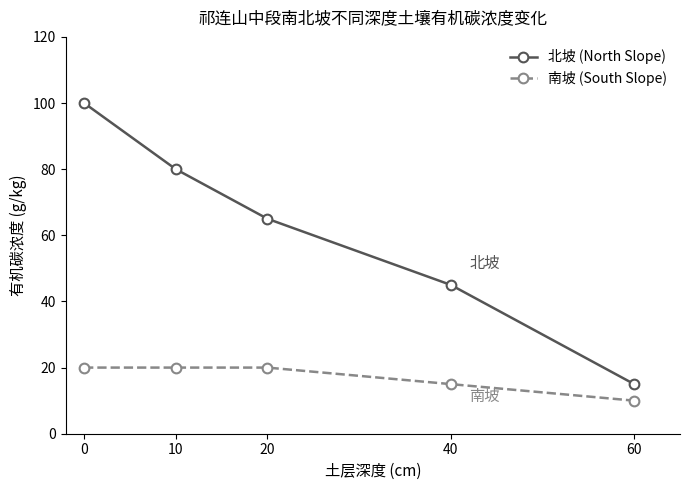

Rank the series by their average value, from lowest to highest.

南坡 (South Slope), 北坡 (North Slope)